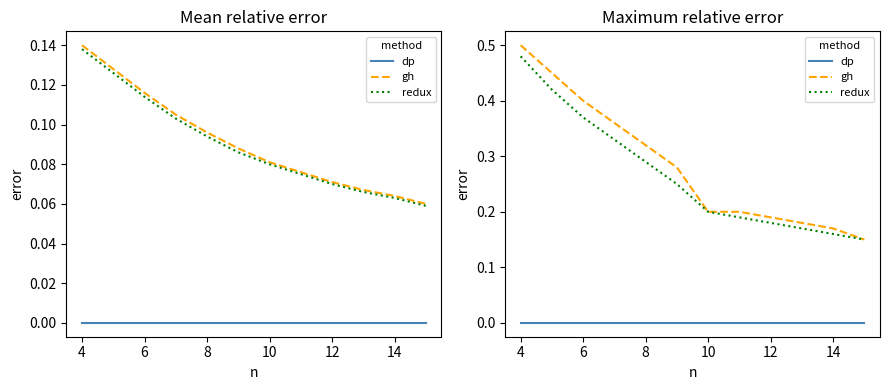

True or false: gh and redux cross at least once.

False